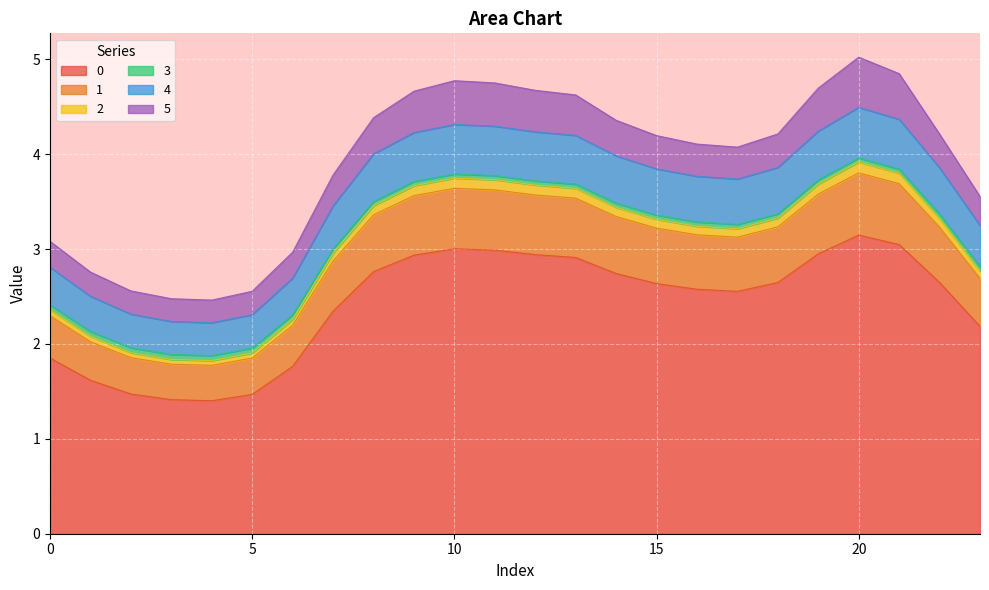

List the labels in order of 2 value, smallest first.

4, 3, 5, 2, 1, 6, 0, 23, 7, 17, 16, 15, 22, 18, 14, 8, 13, 9, 12, 19, 11, 10, 21, 20